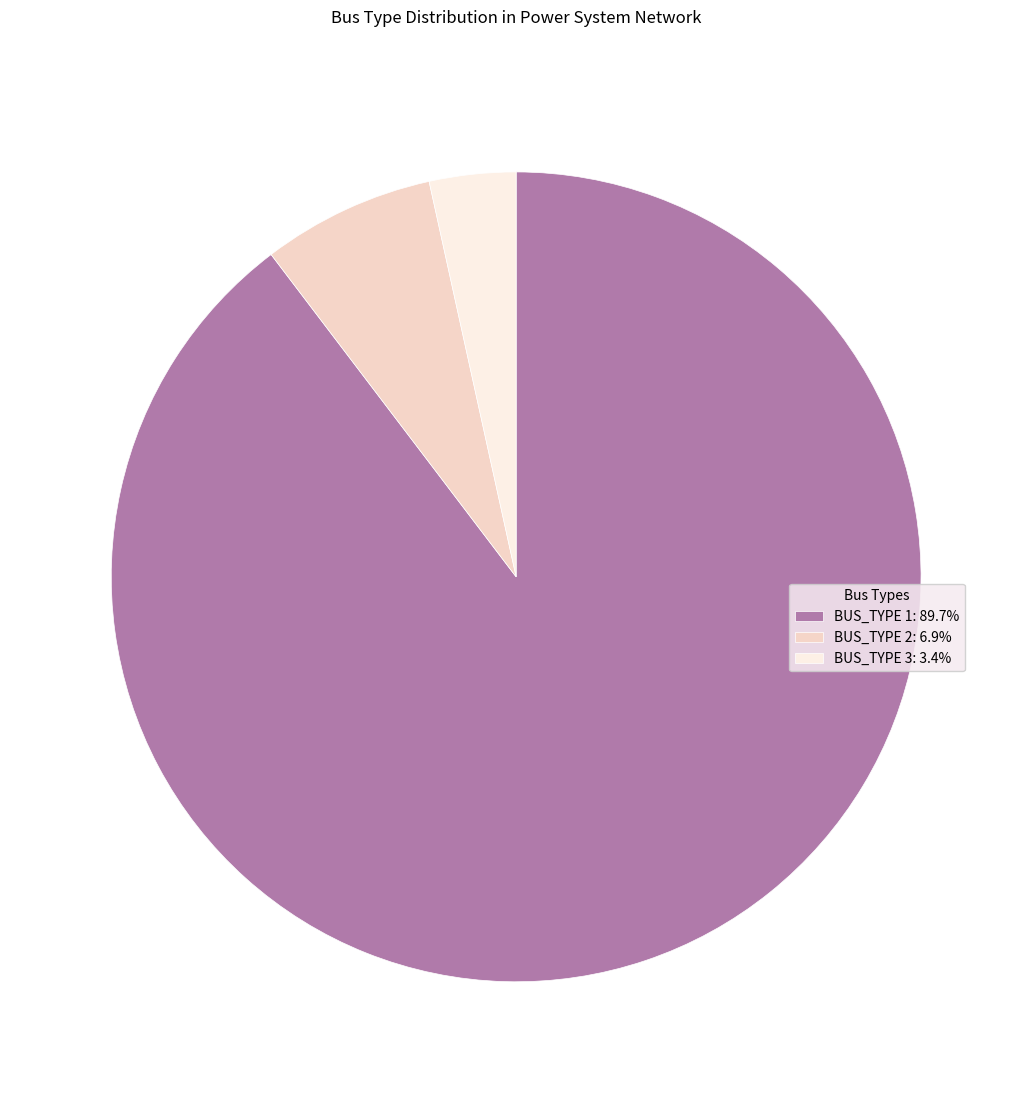

Is the sum of BUS_TYPE 1: 89.7% and BUS_TYPE 2: 6.9% greater than half?

Yes